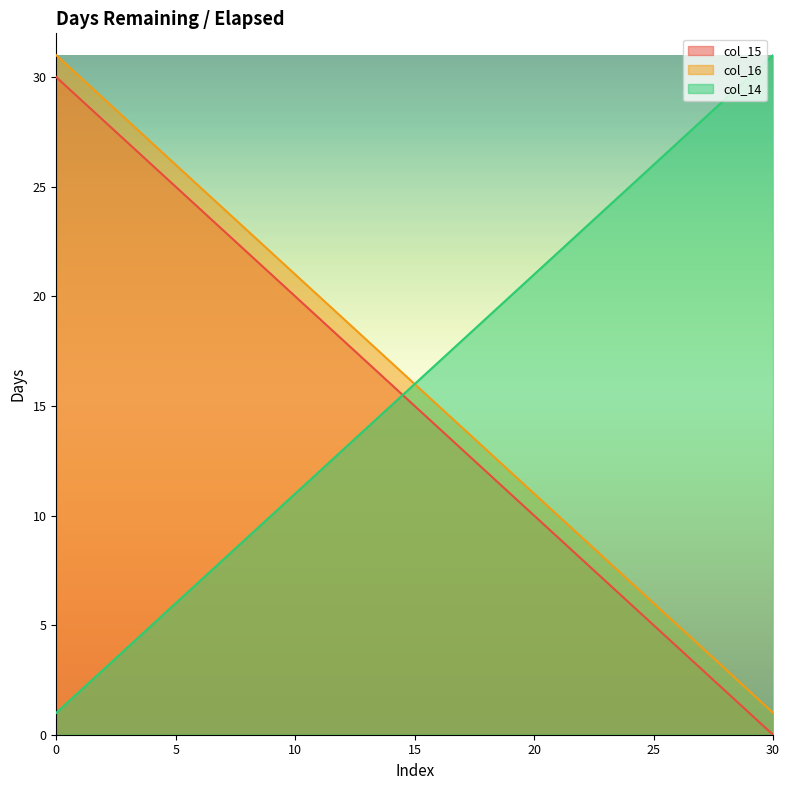

What is the average value of the col_14 series?

16